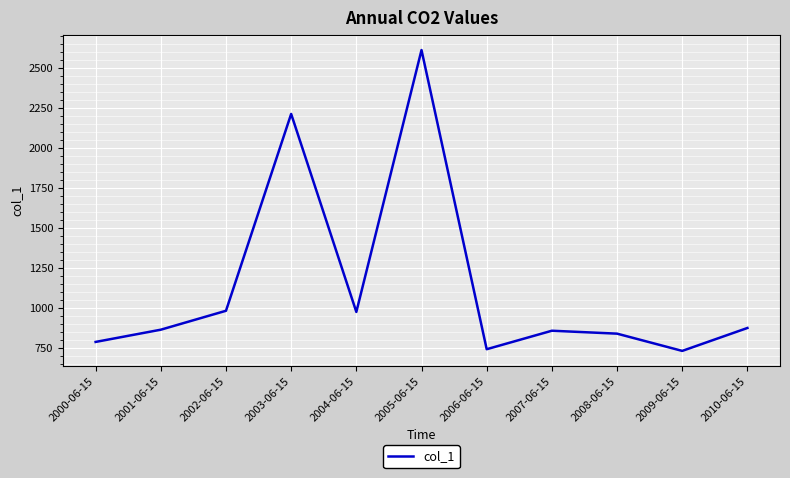

What value does the data have at 2000-06-15?

789.3